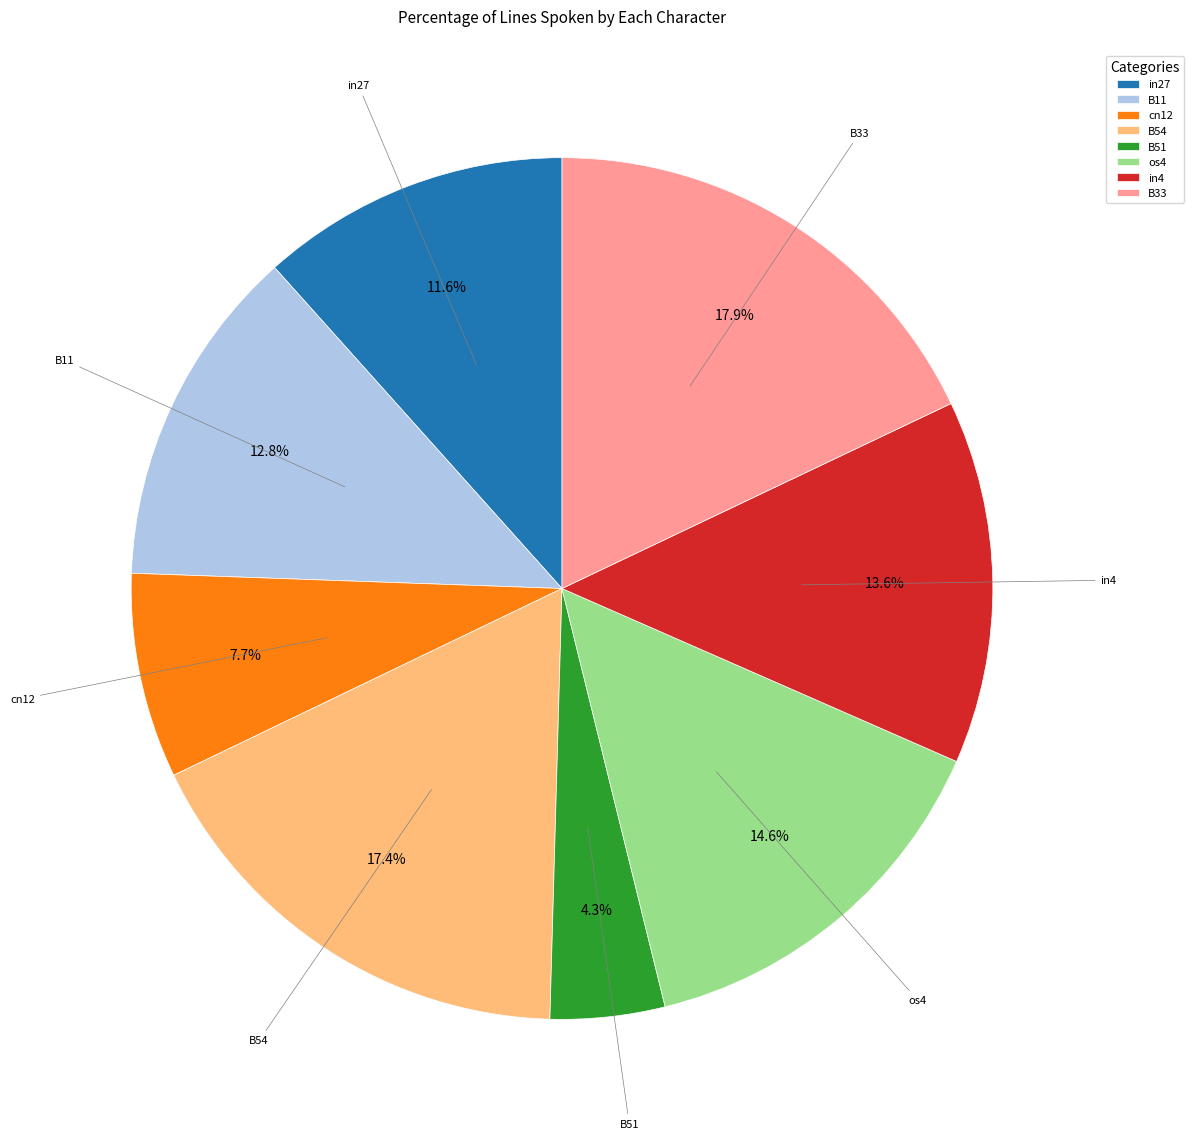

What percentage do B33 and os4 together represent?

32.5%